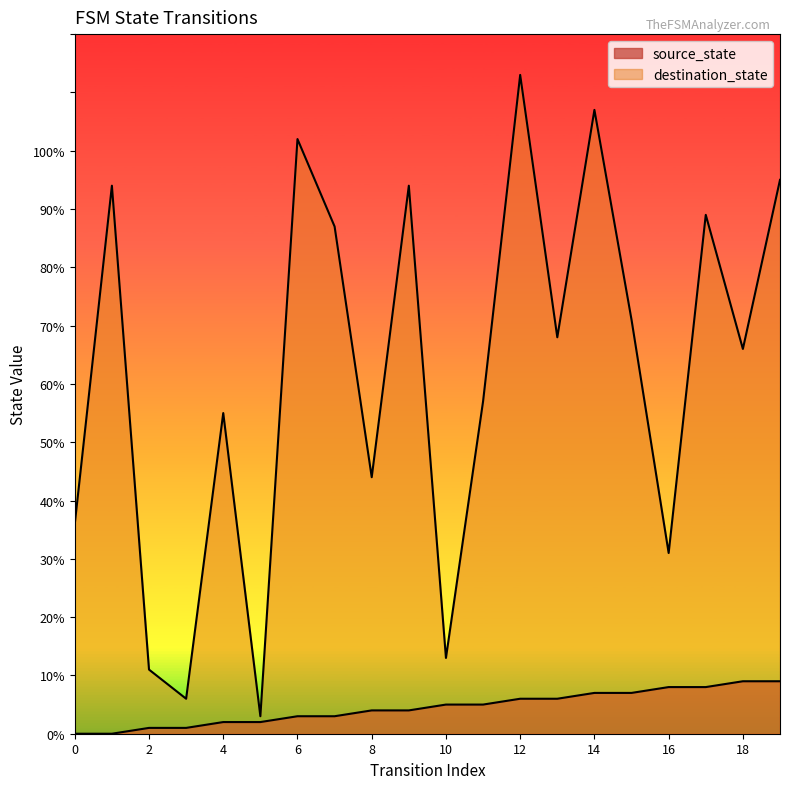

Where is destination_state nearest to the value 58?

11